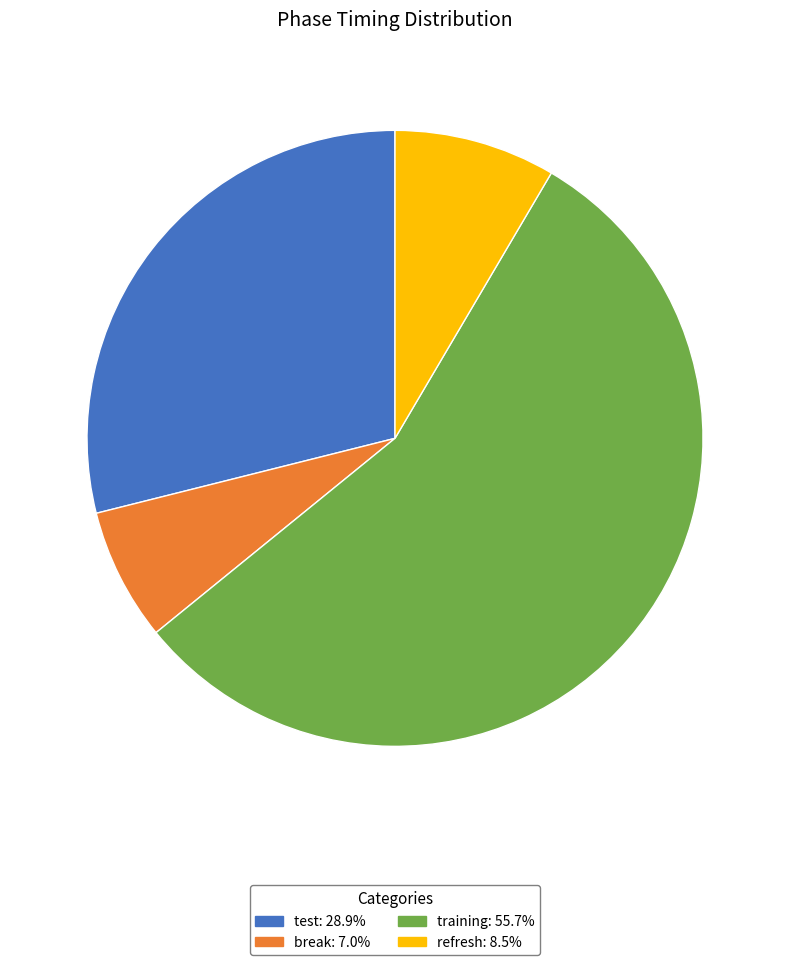

Approximately how many times larger is the value at training compared to test?

1.9